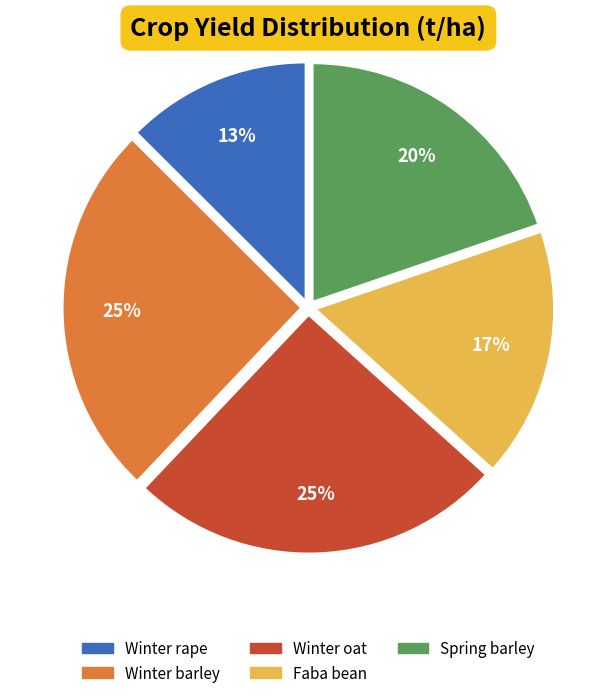

To the nearest percent, what portion does Winter oat represent?

25%